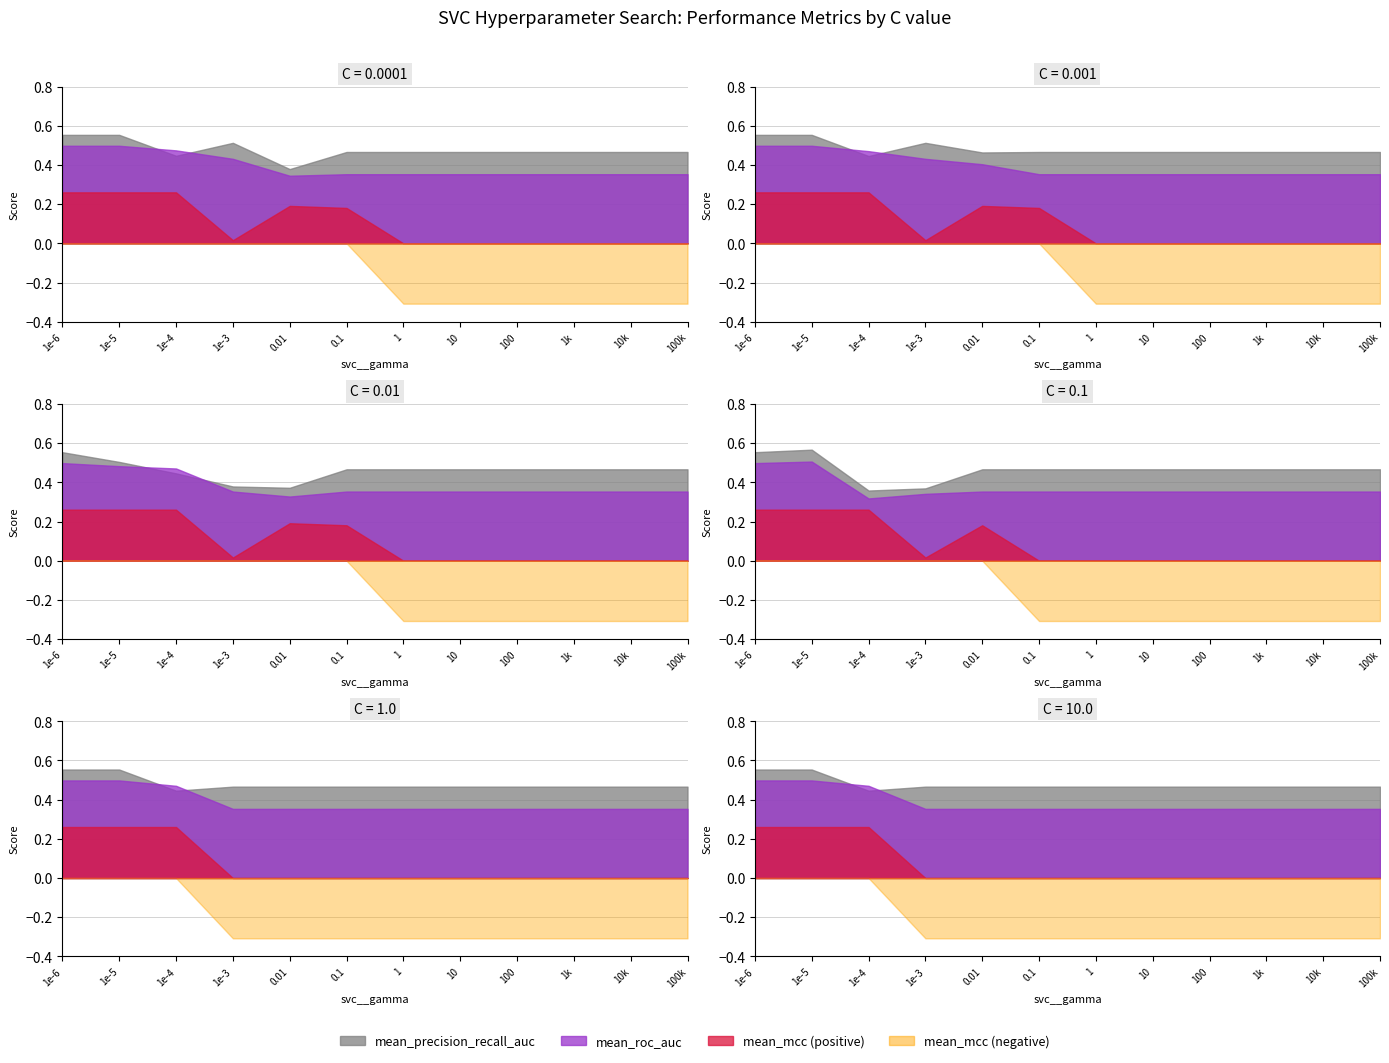

What is the minimum value shown in the chart?

-0.3